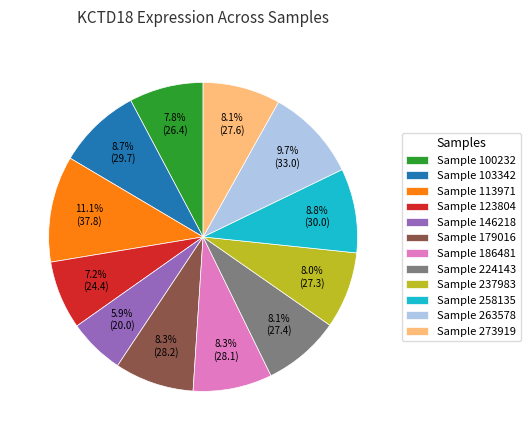

Between Sample 123804 and Sample 224143, which is larger?

Sample 224143